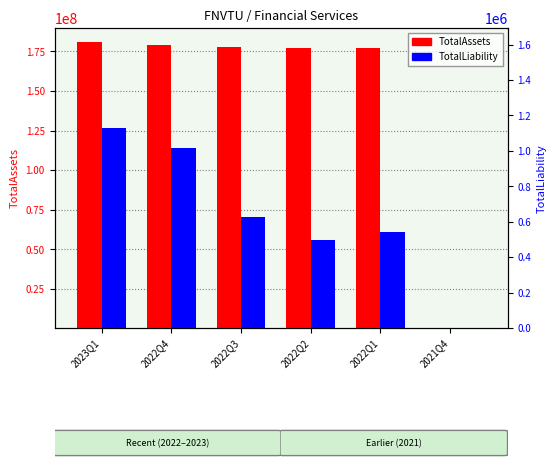

True or false: TotalLiability has a value of 495339.0 at 2022Q2.

True